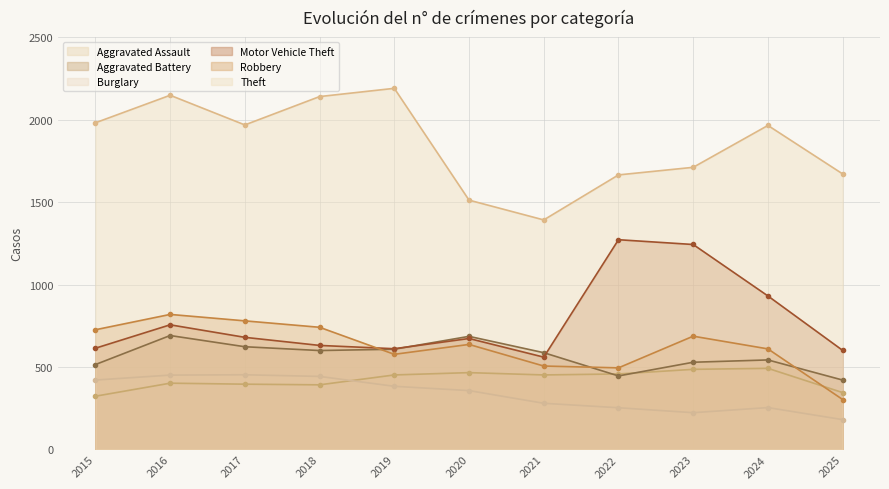

True or false: Robbery and Aggravated Assault cross at least once.

True